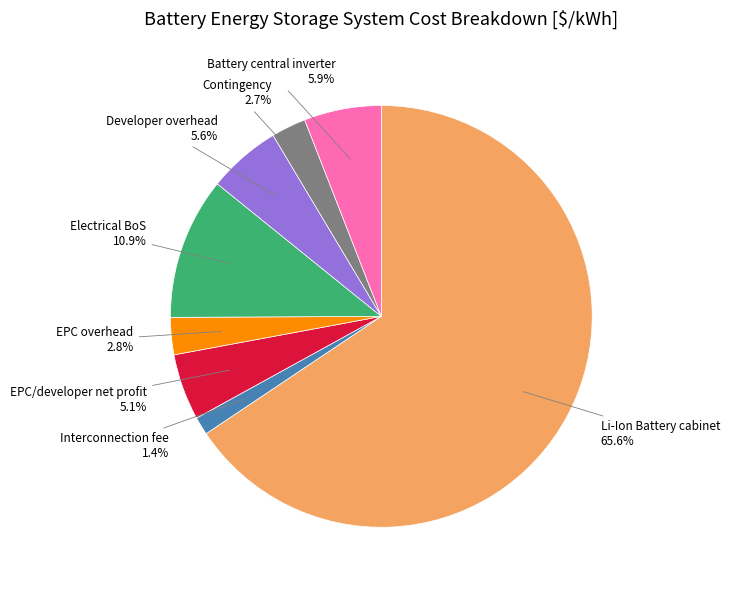

Does any single category account for the majority?

Yes